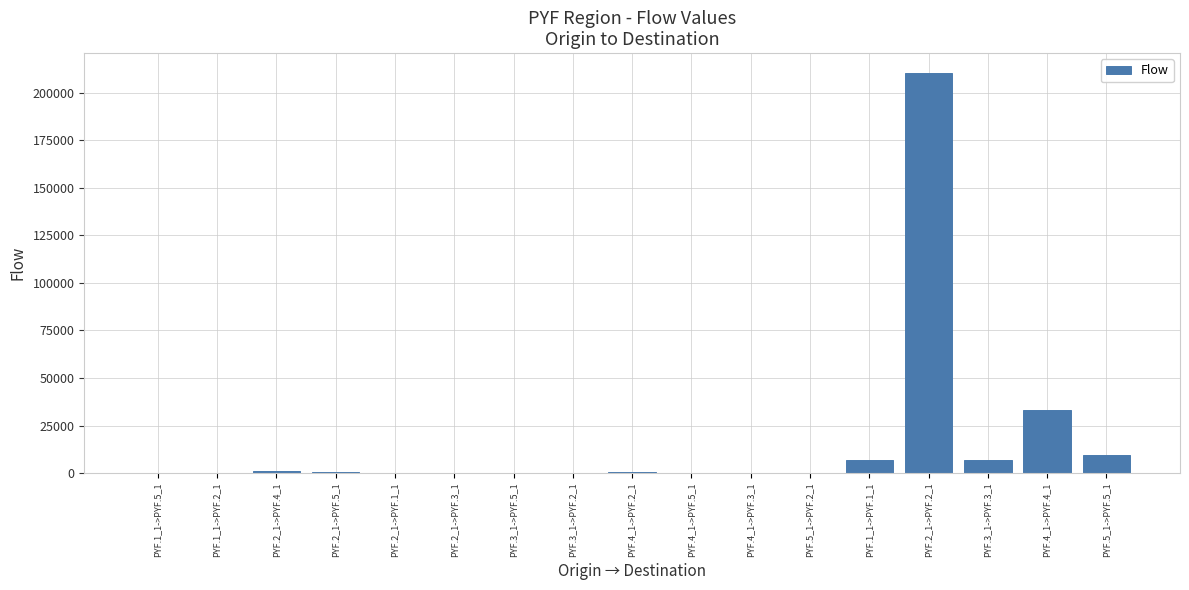

Which label corresponds to the largest value in the chart?

PYF.2_1->PYF.2_1